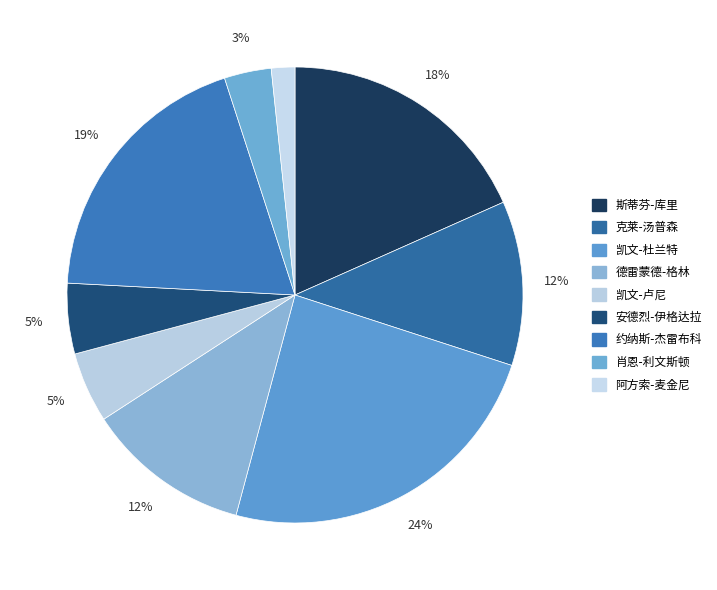

Does any single category account for the majority?

No